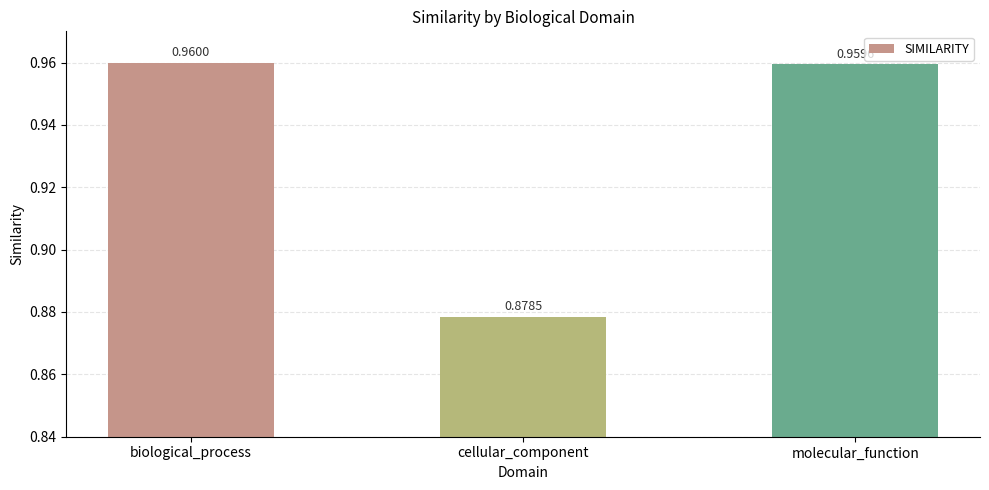

What is the change in value from biological_process to cellular_component?

-0.1